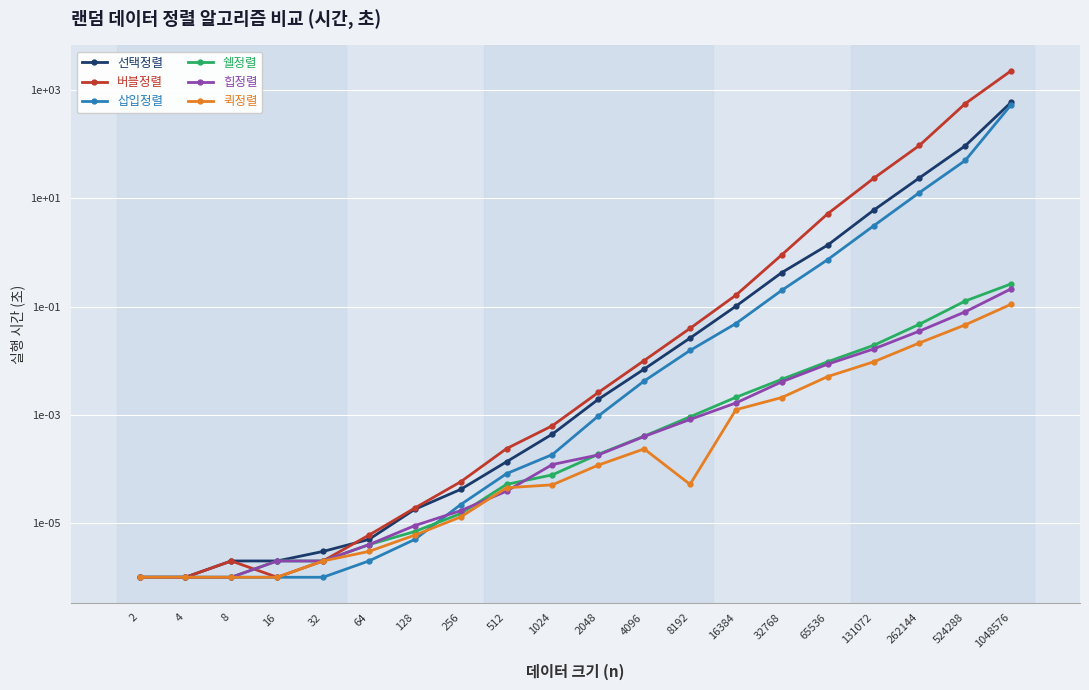

Which series has the largest total across all categories?

버블정렬